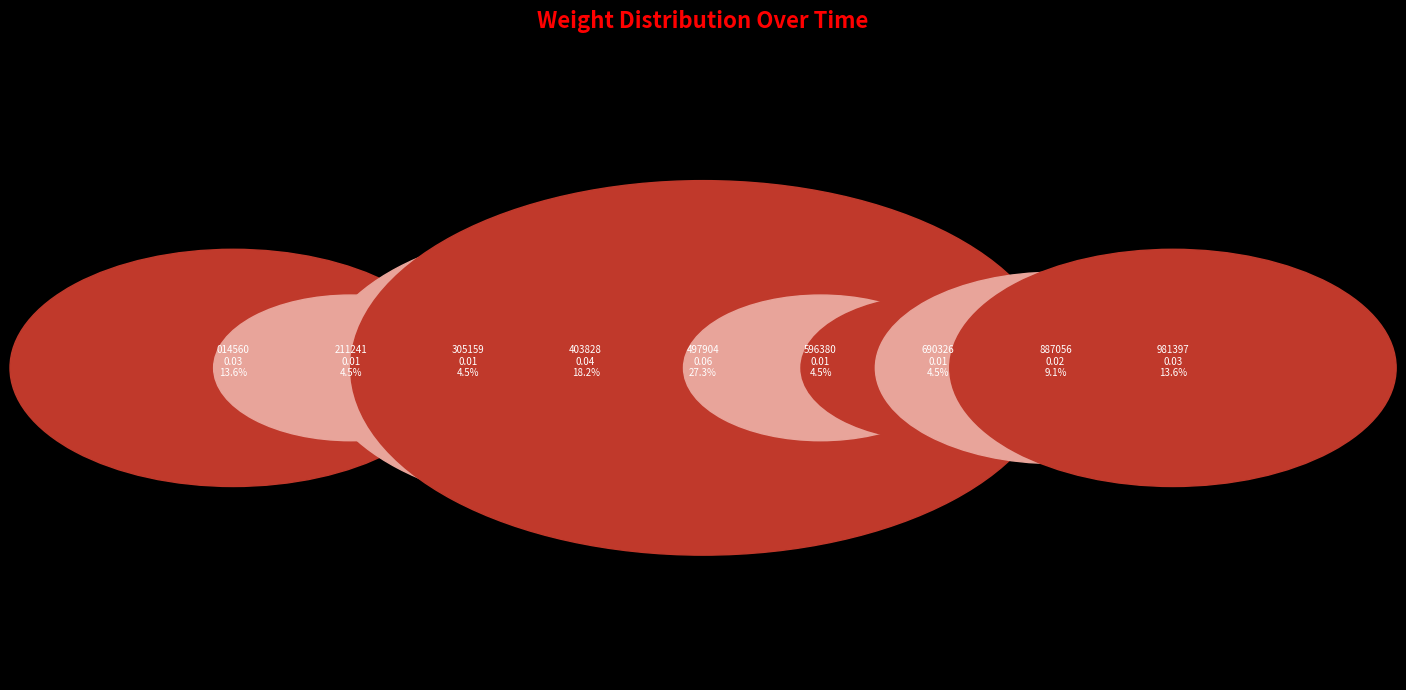

Is there a majority slice in this chart?

No